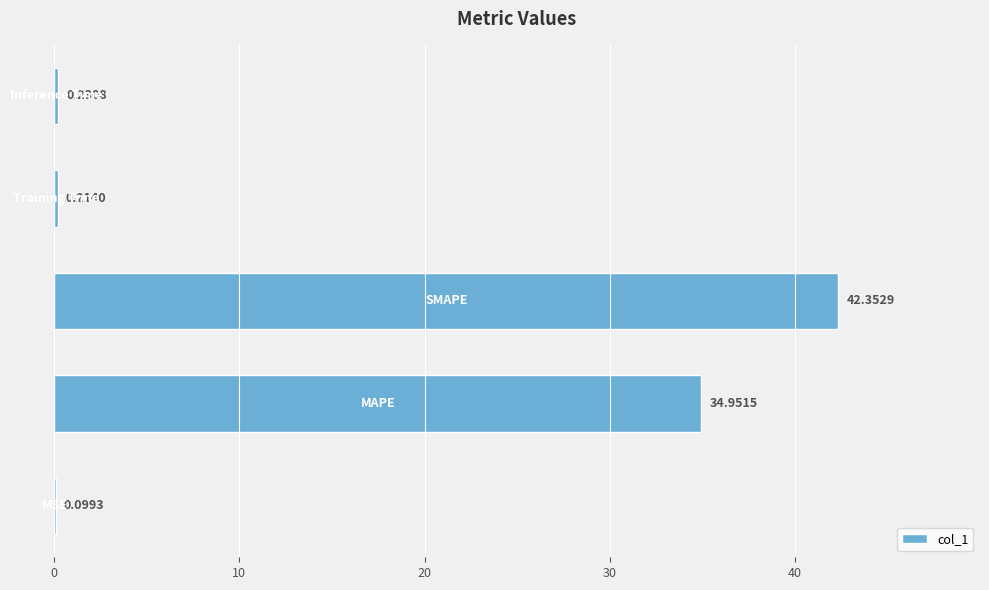

What is the sum of all values?

77.8